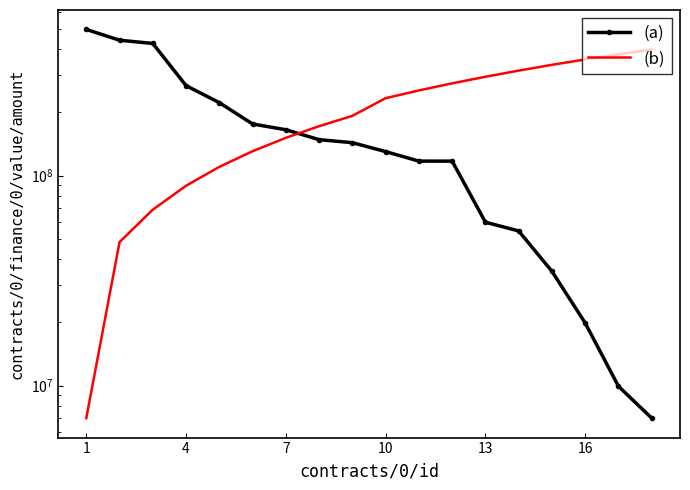

After their last crossing, which series has the higher values: (a) or (b)?

(b)